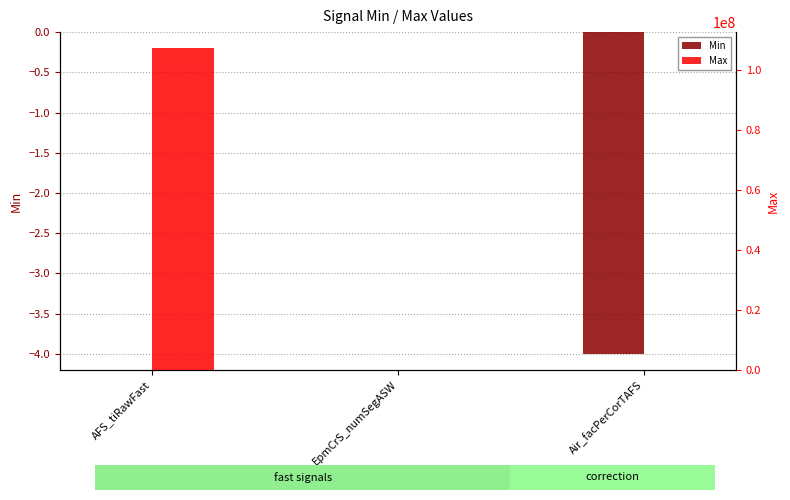

Which series changed the most between AFS_tiRawFast and Air_facPerCorTAFS?

Max